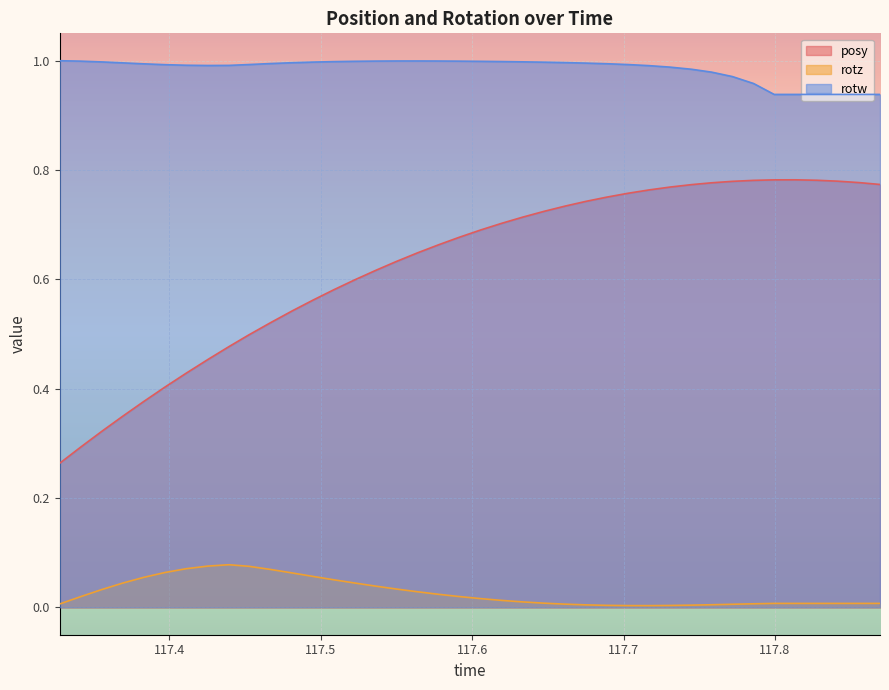

True or false: posy and rotw cross at least once.

False